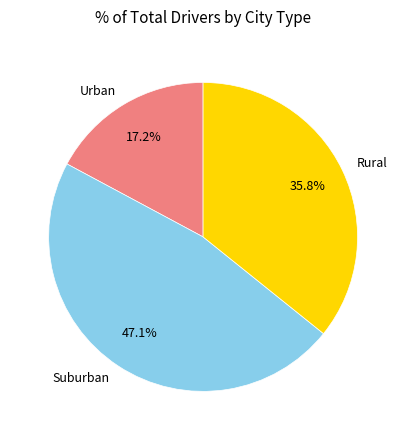

What is the largest slice in the pie chart?

Suburban